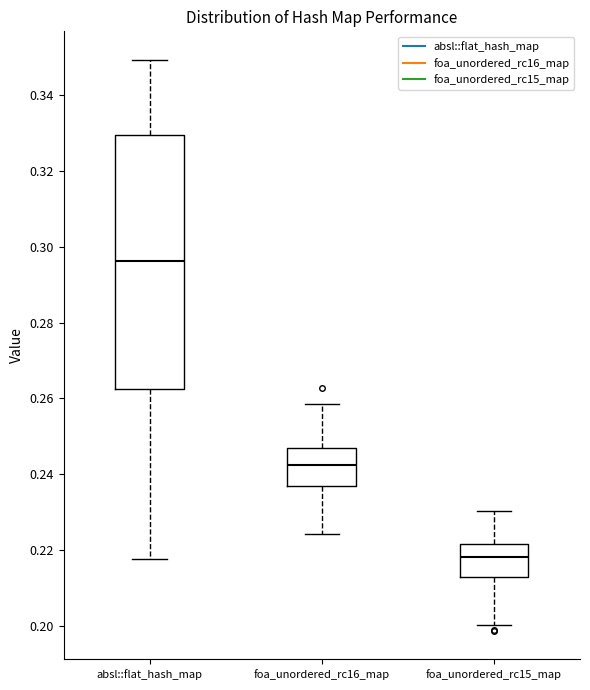

Which box is the tallest, from its lower edge to its upper edge?

absl::flat_hash_map